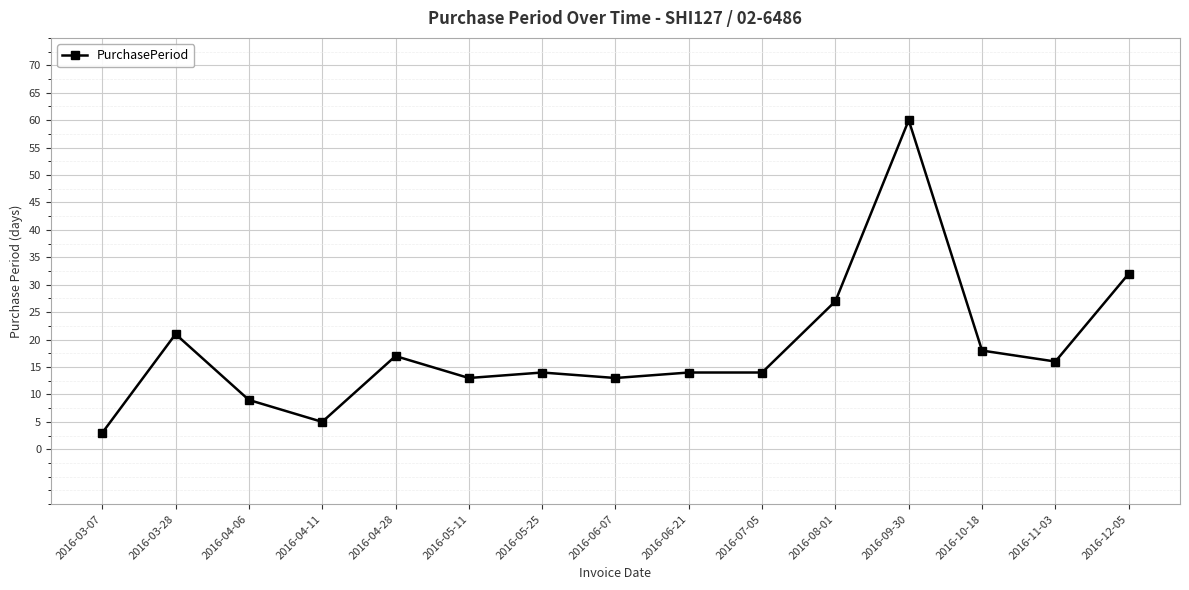

Count the number of categories in the chart.

15